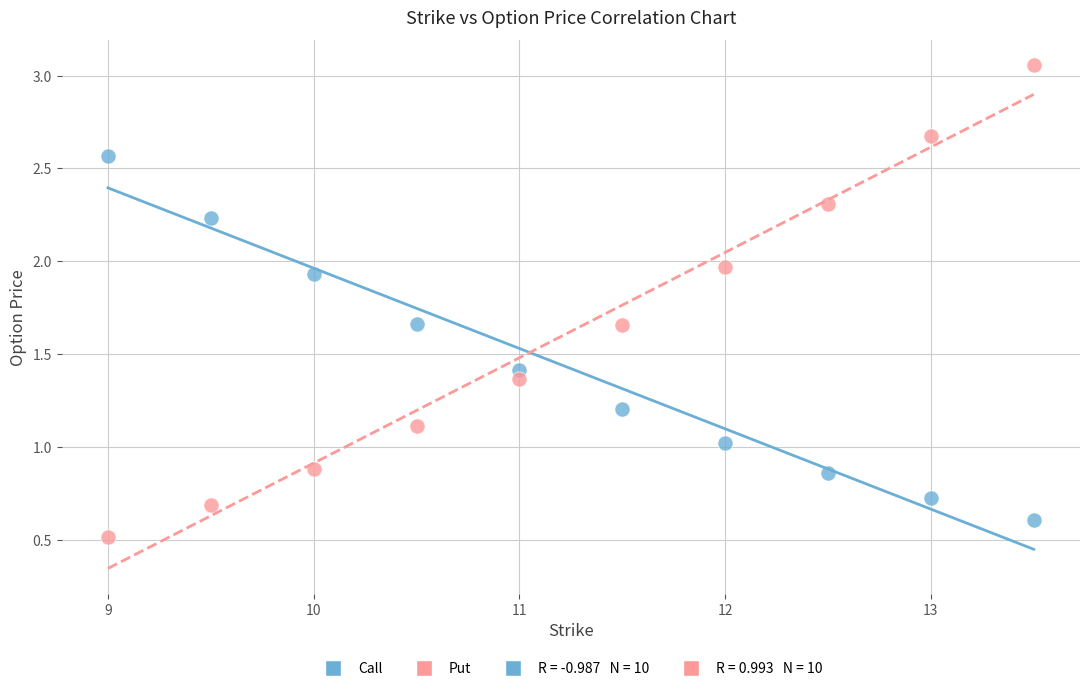

Across all data points, what is the range of Y values (max minus min)?

2.5